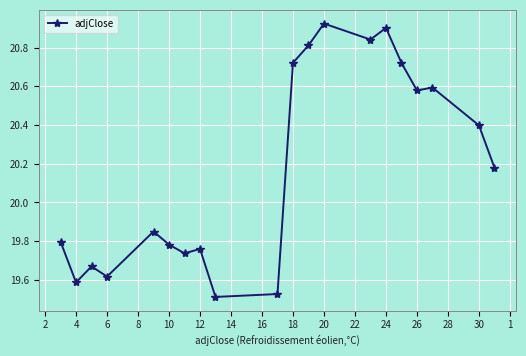

What is the sum of all values?

403.5